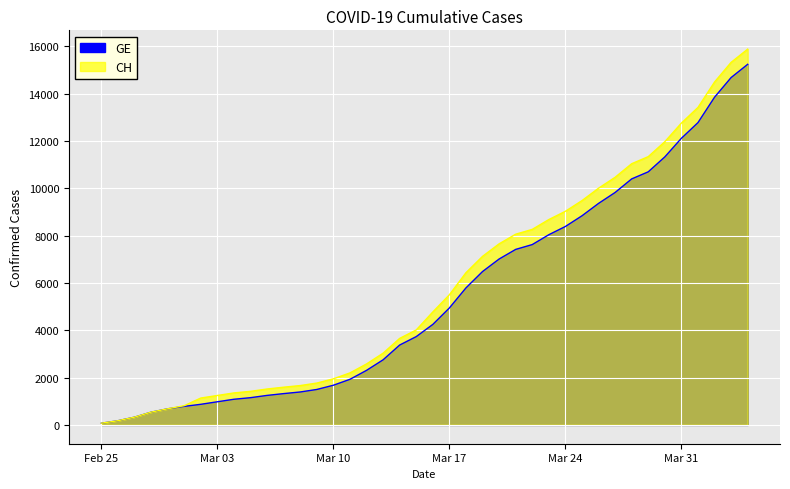

What is the difference between the CH values at 2020-03-29 and 2020-04-02?

3154